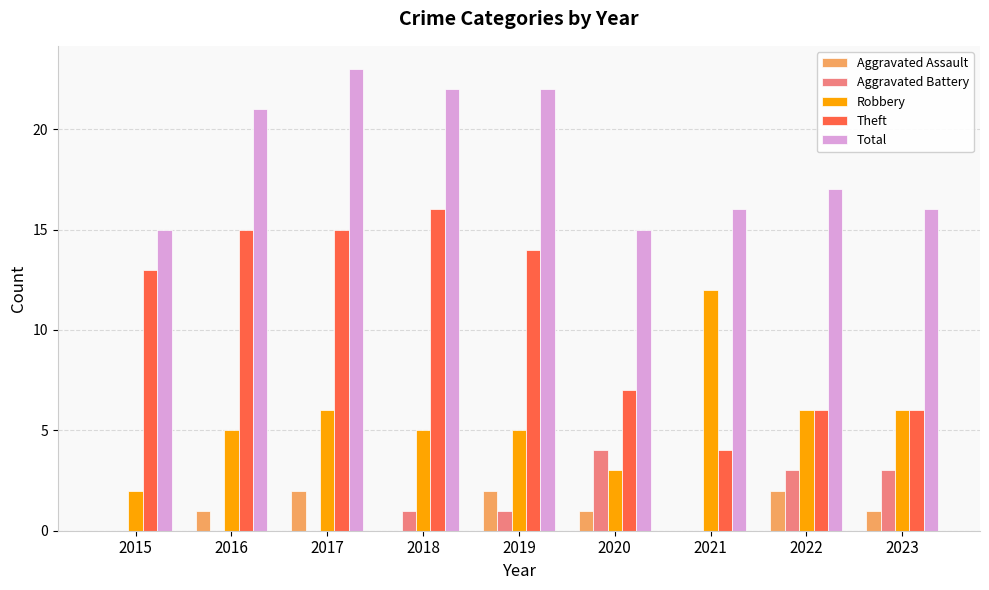

How many series are shown in this chart?

5